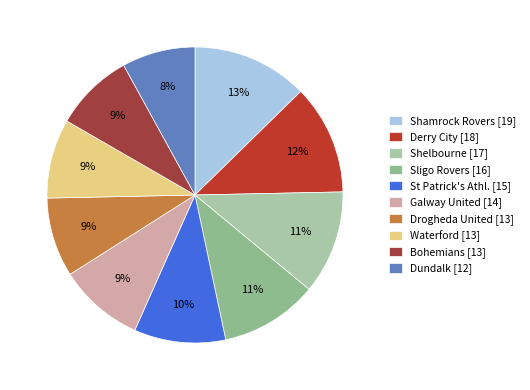

Count the number of slices in the pie.

10